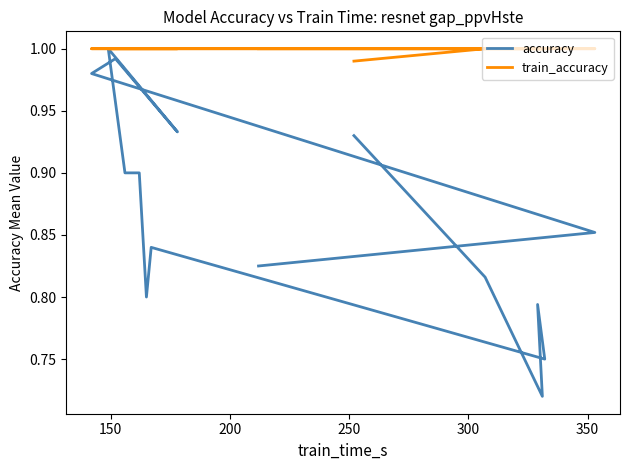

The value of train_accuracy at 200 is 1.7. True or false?

False